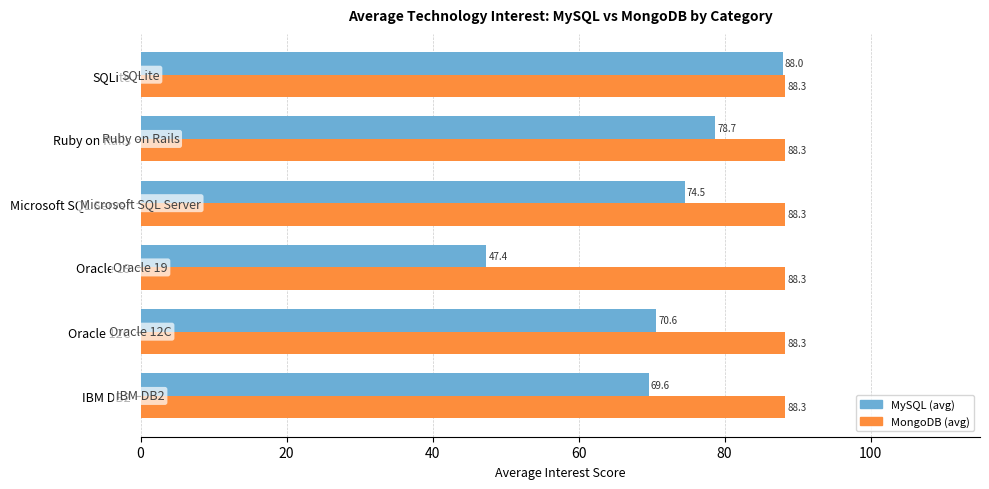

Which series has the largest total across all categories?

MongoDB (avg)